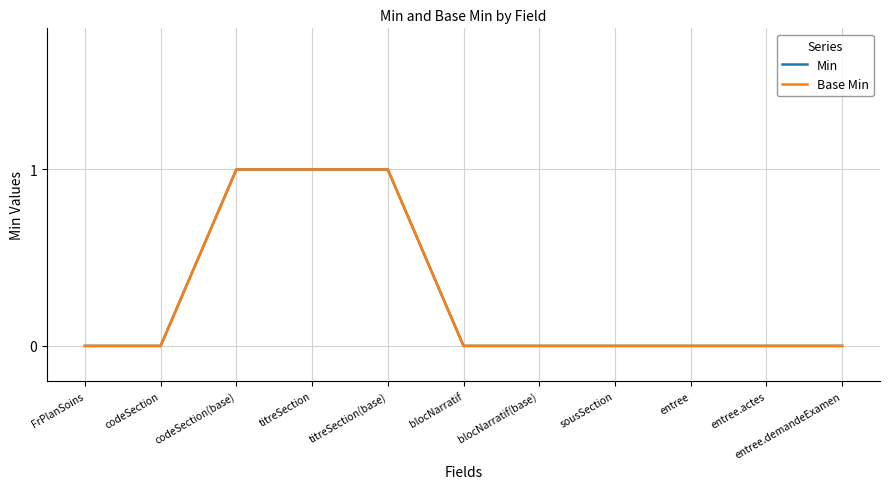

Which series changed the most between codeSection(base) and sousSection?

Min